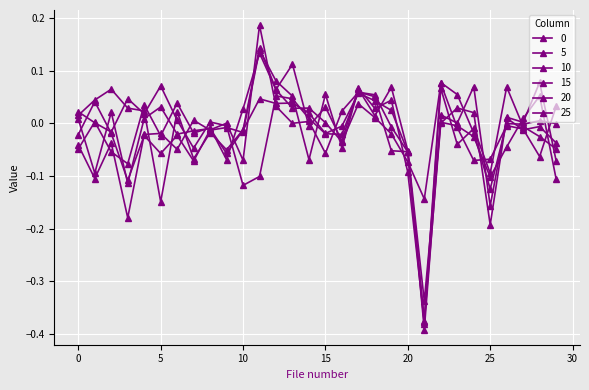

True or false: 5 and 10 intersect in this chart.

True